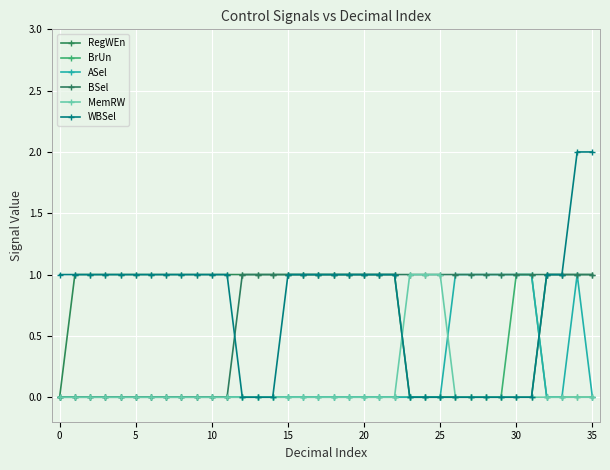

How many lines are shown in the chart?

6